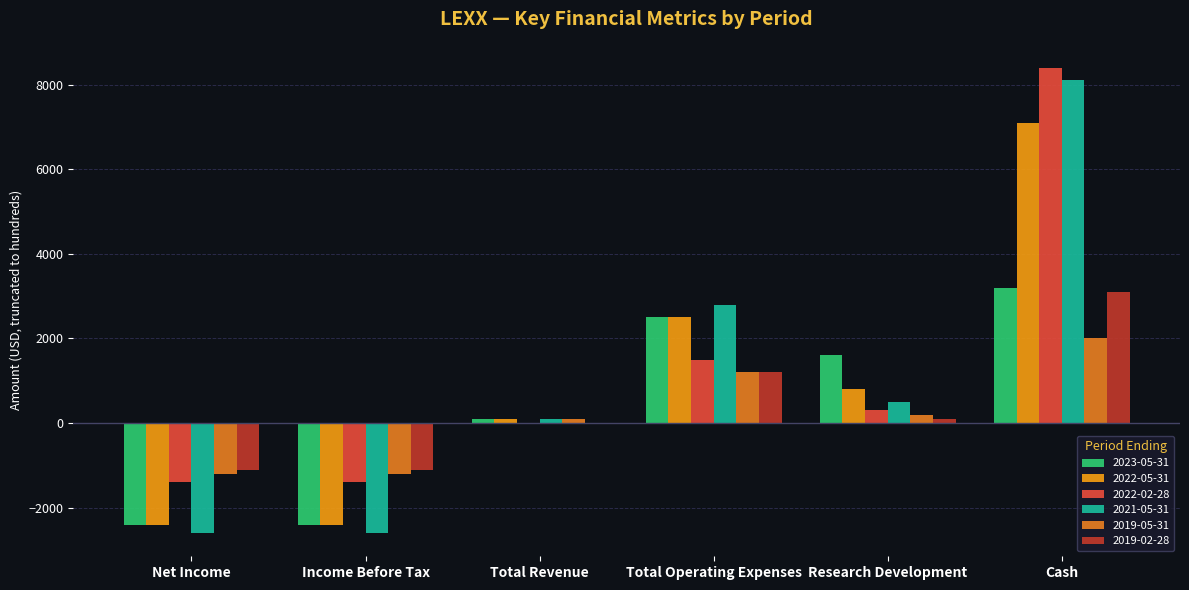

At which label does 2021-05-31 first exceed 500?

Total Operating Expenses